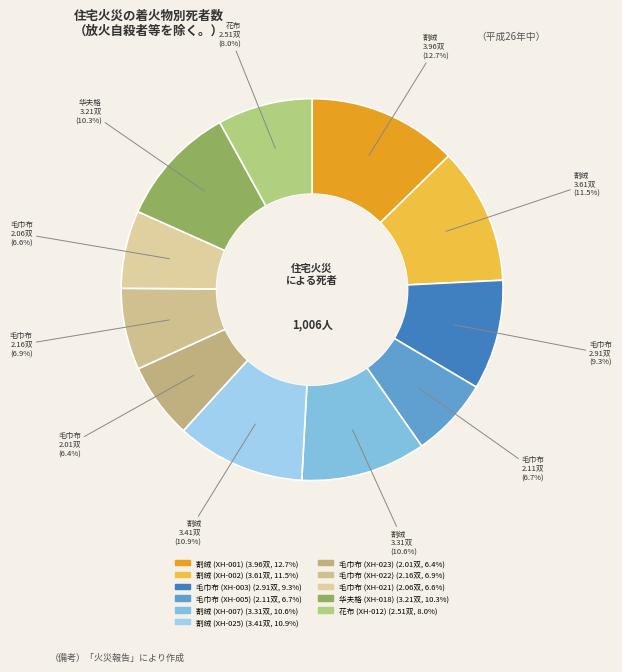

What is the ratio of the value at 割绒 (XH-025) to the value at 花布 (XH-012)?

1.4